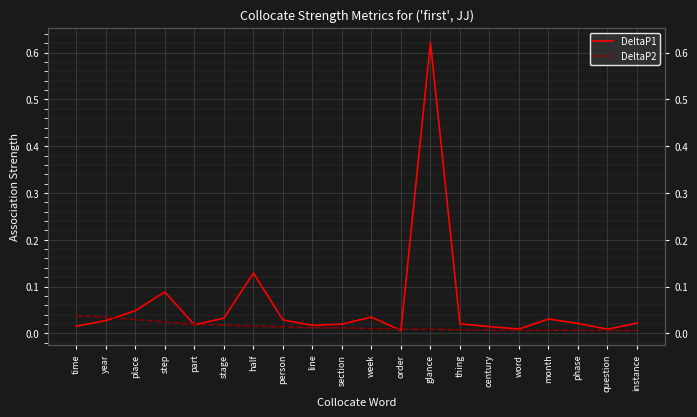

How many data points does each series have?

20